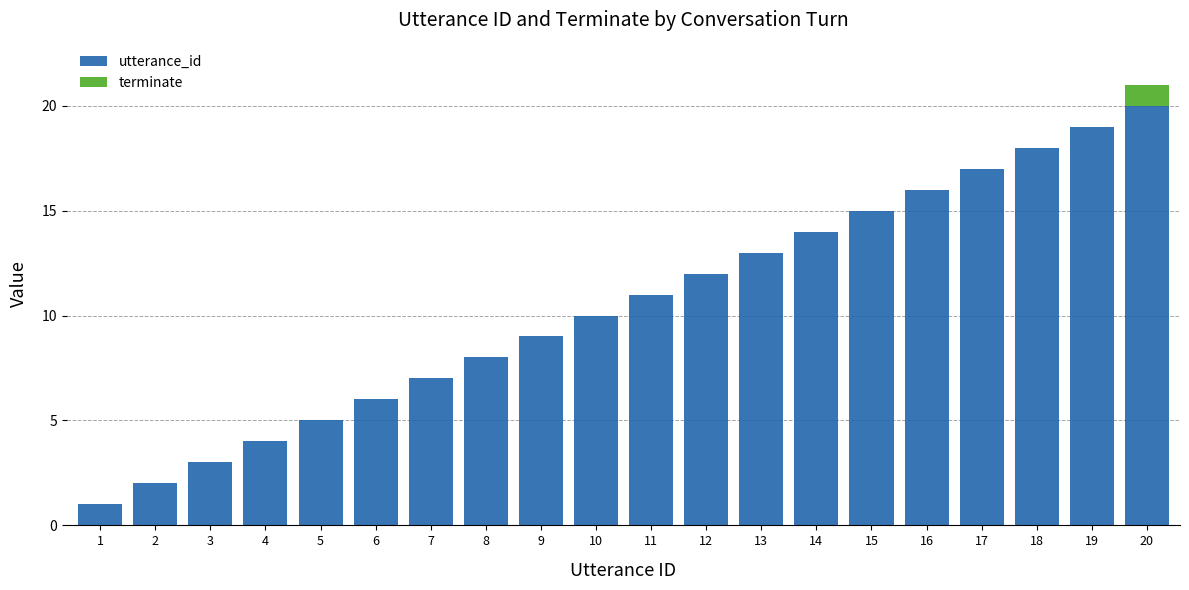

Count the number of categories in the chart.

20